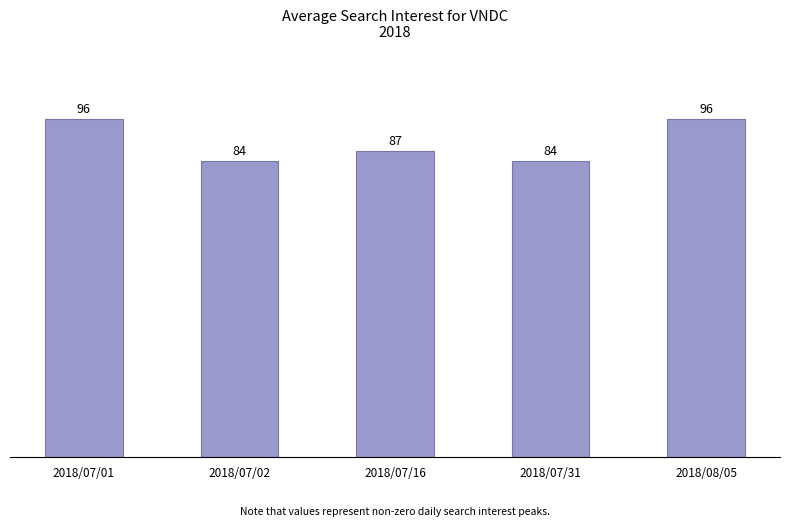

What is the minimum value shown in the chart?

84